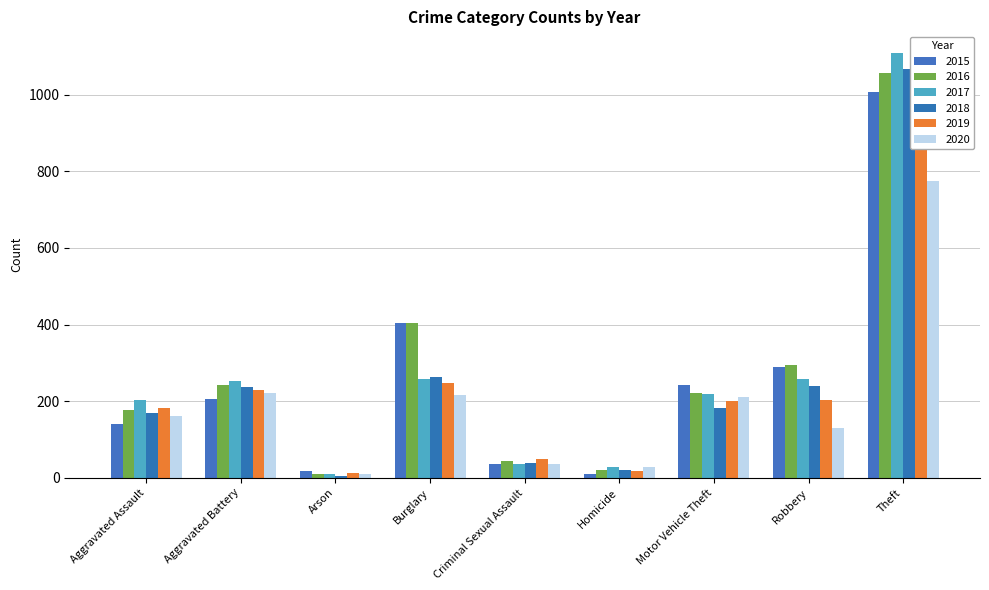

True or false: 2019 has a value of 1344 at Theft.

False